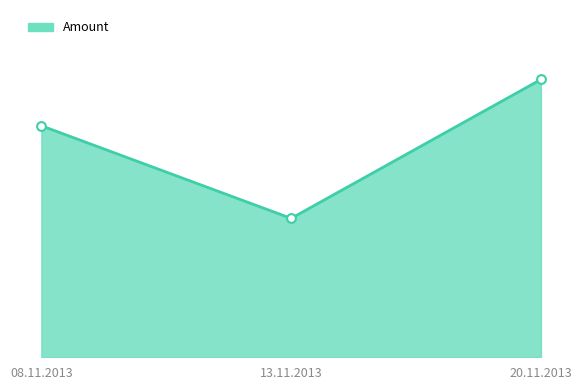

Approximately how many times larger is the value at 08.11.2013 compared to 20.11.2013?

0.8